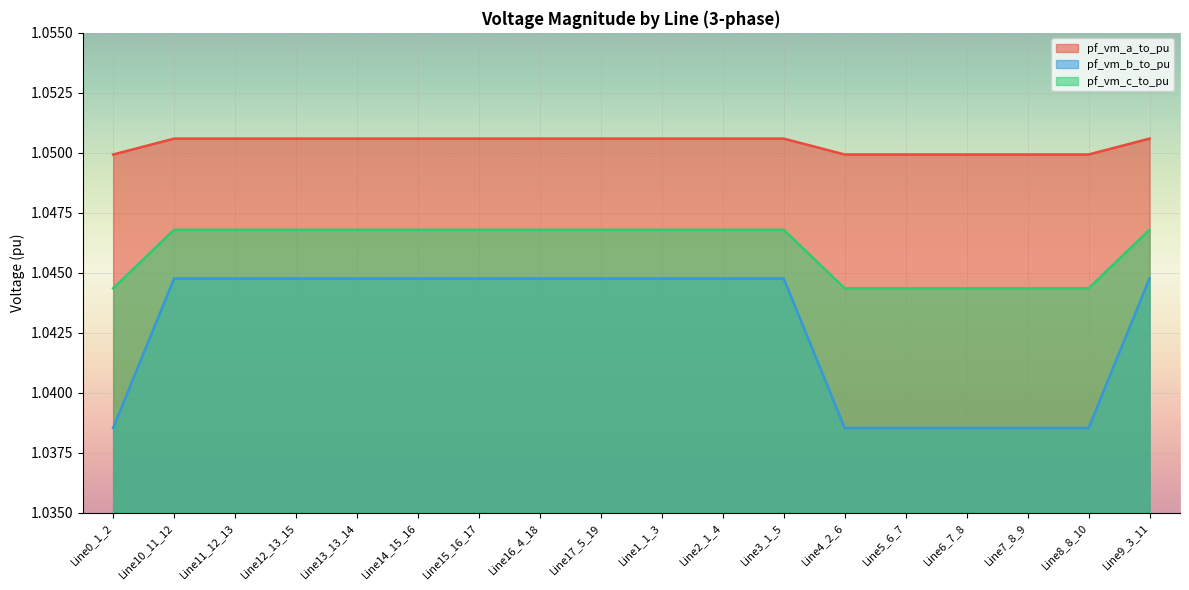

What is the total value across all series at Line3_1_5?

3.1